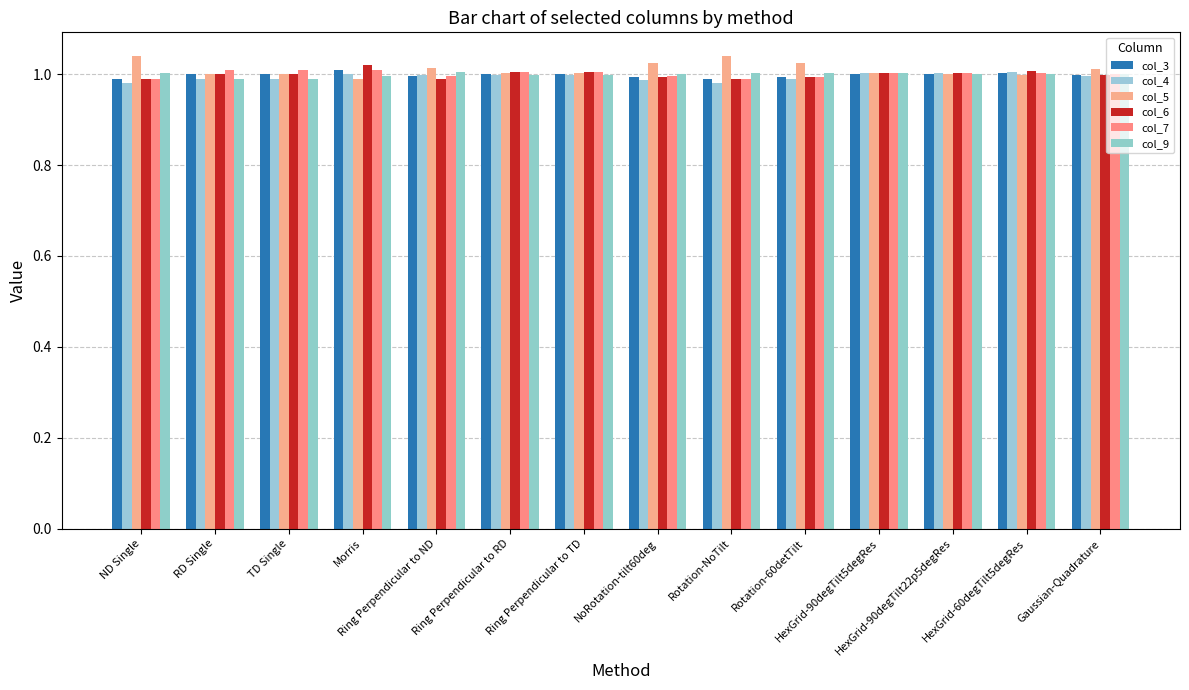

Which series has the widest spread of values?

col_5